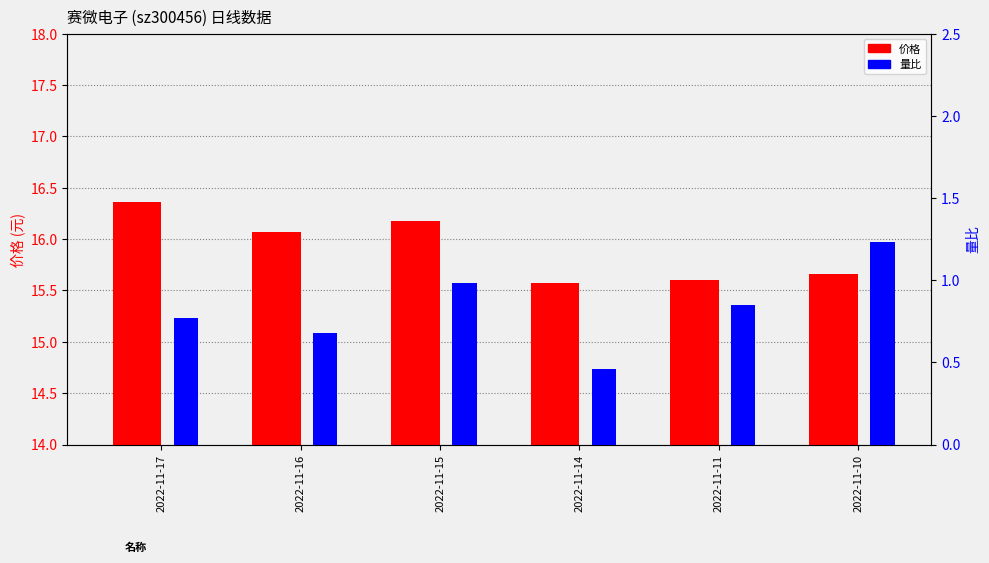

Rank the series by their maximum value, from highest to lowest.

价格, 量比